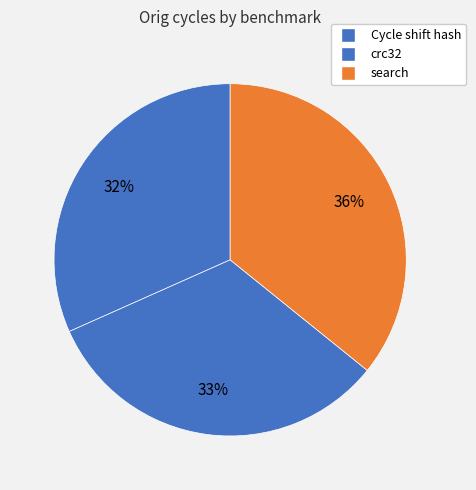

Does search represent more than half of the total?

No